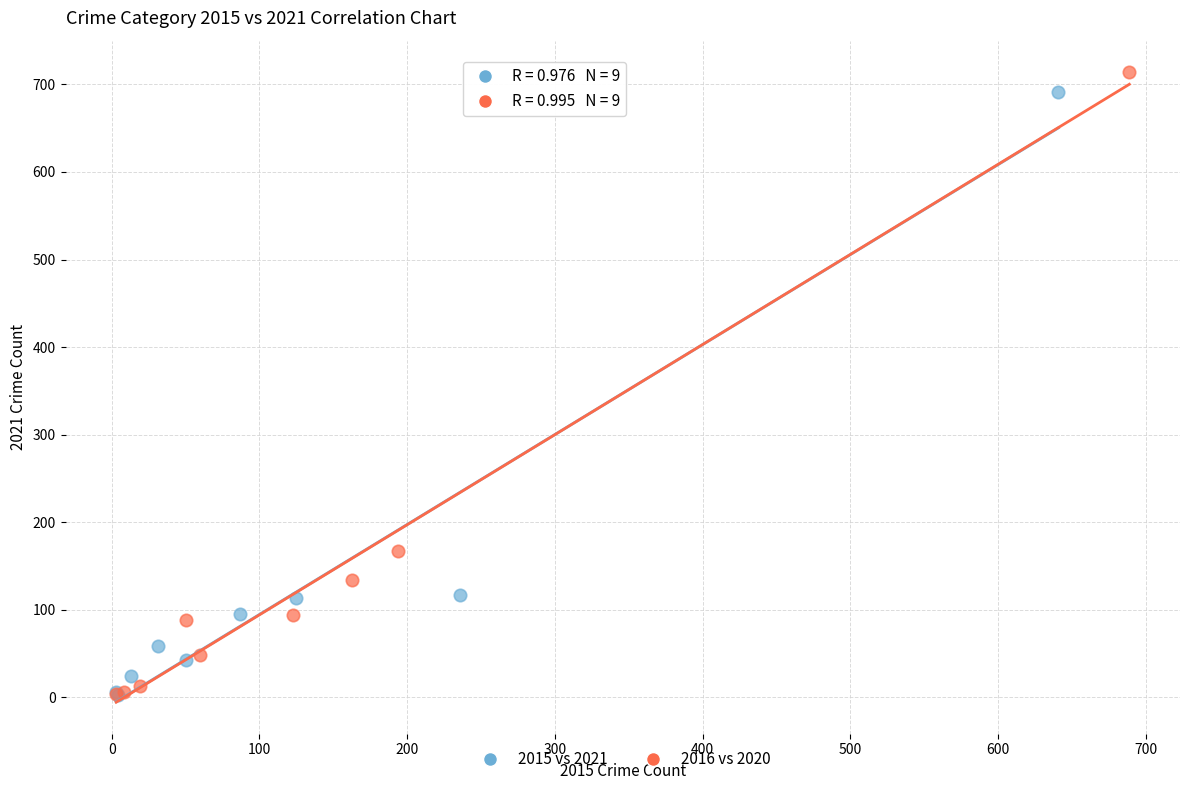

Which series has the largest Y range (max minus min)?

2016 vs 2020